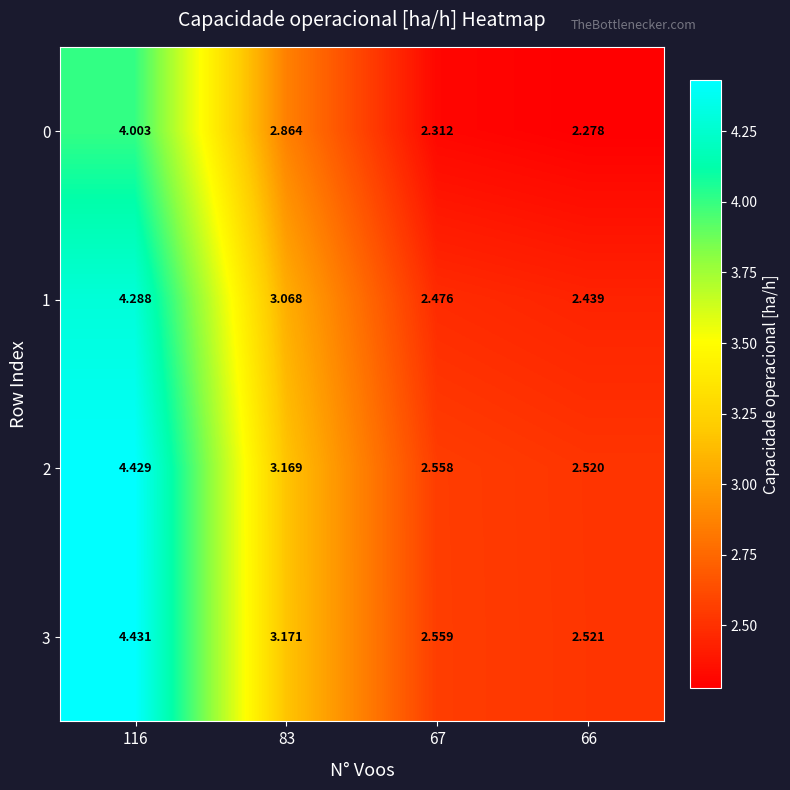

Is the value of 1 at 116 greater than the value of 0 at 83?

Yes